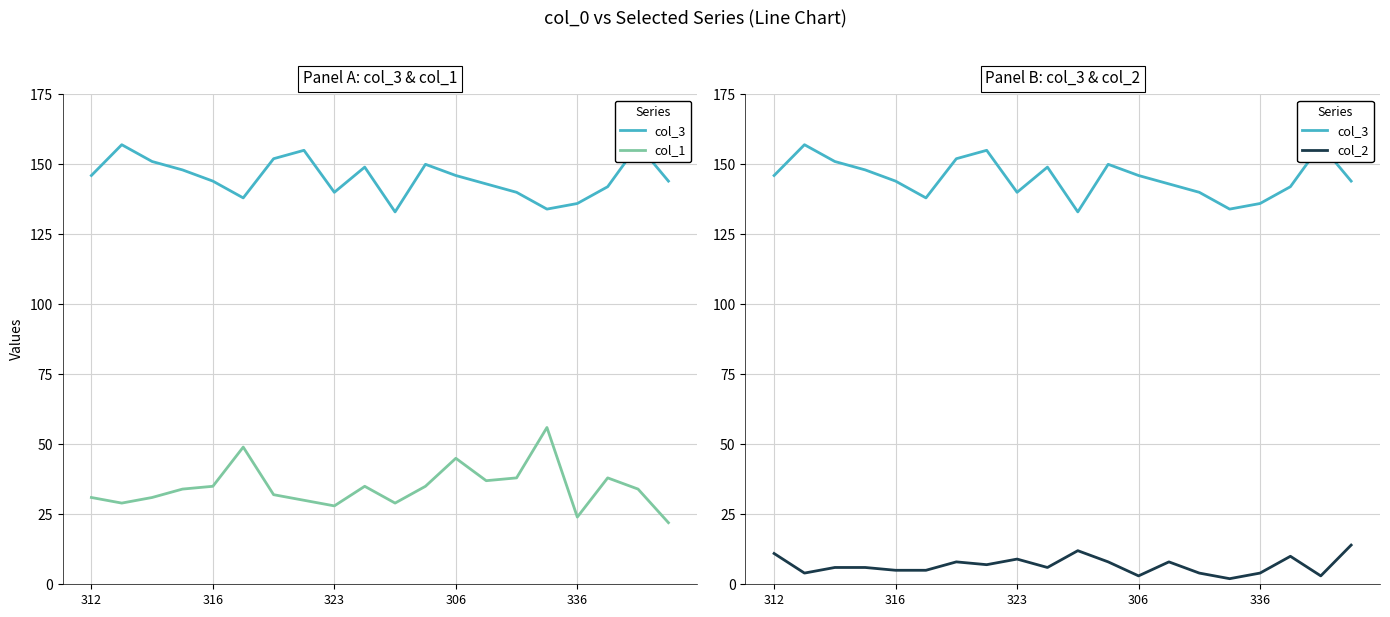

True or false: col_3 has a value of 149 at 9.

True